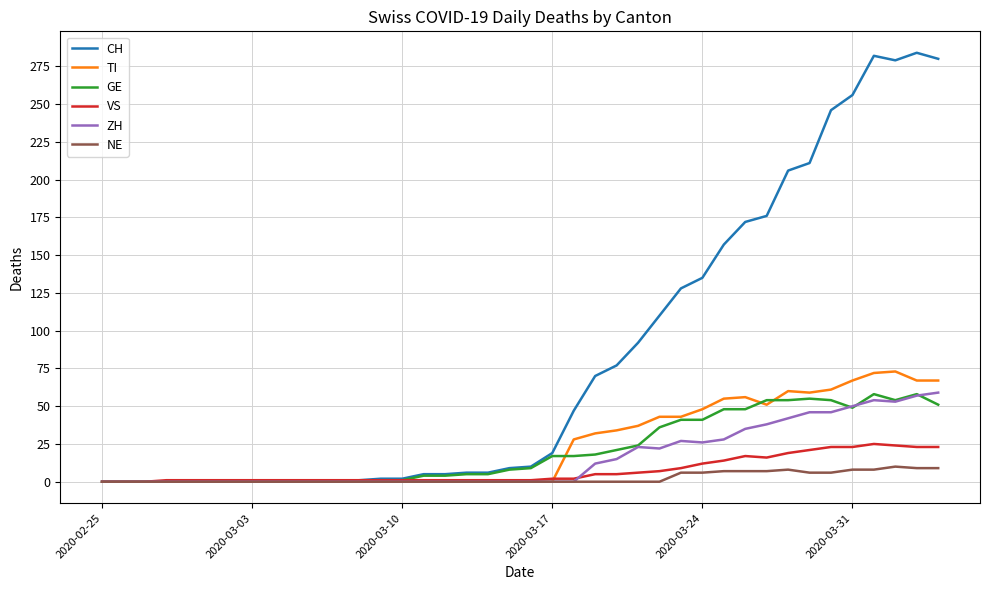

What is the difference between the maximum and minimum values in the CH series?

284